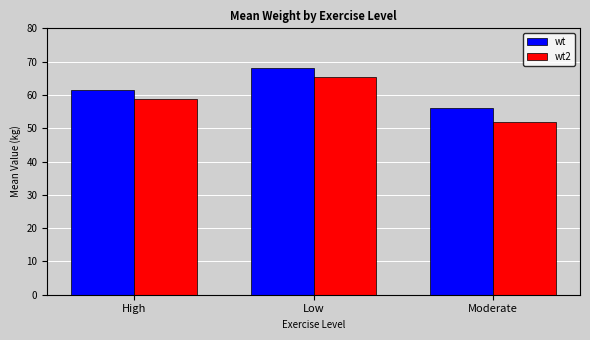

The value of wt2 at High is 77.3. True or false?

False